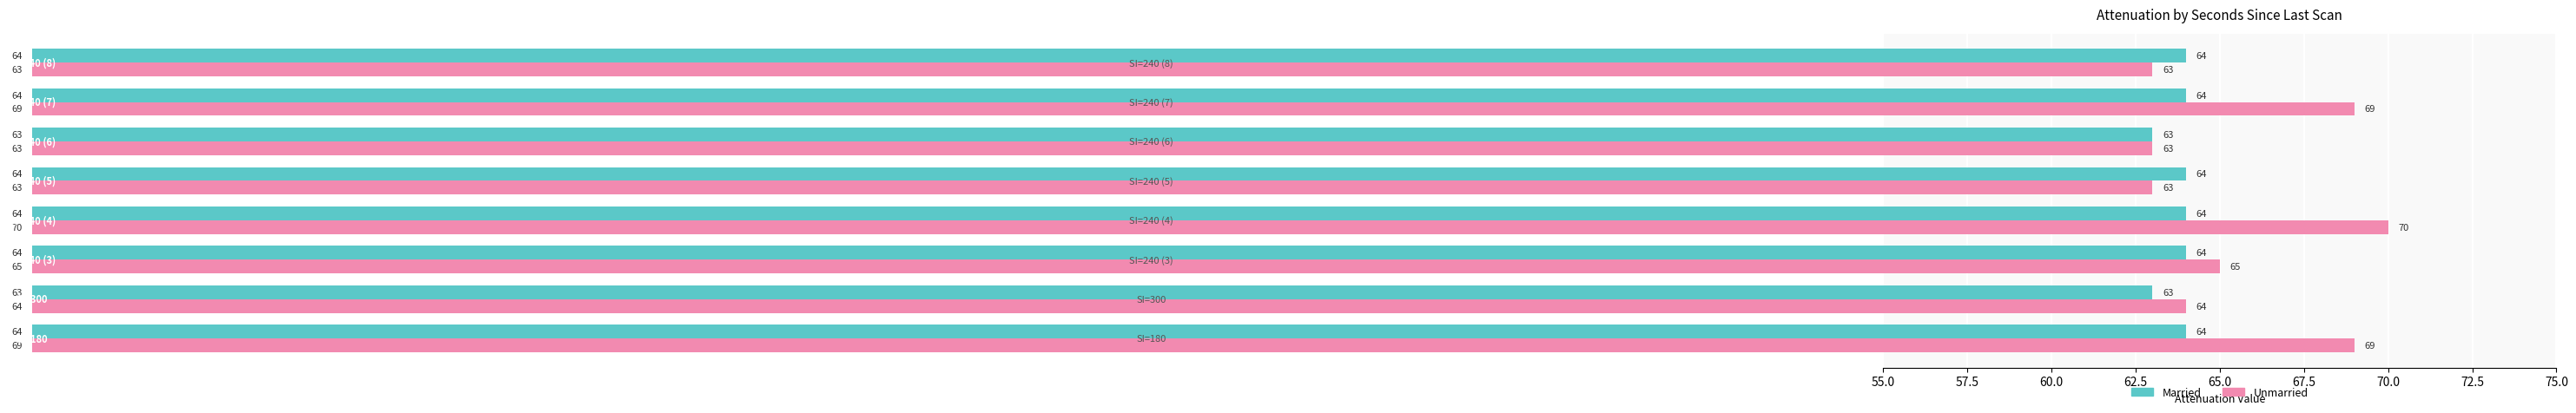

What are all the series names shown in the legend?

Married, Unmarried